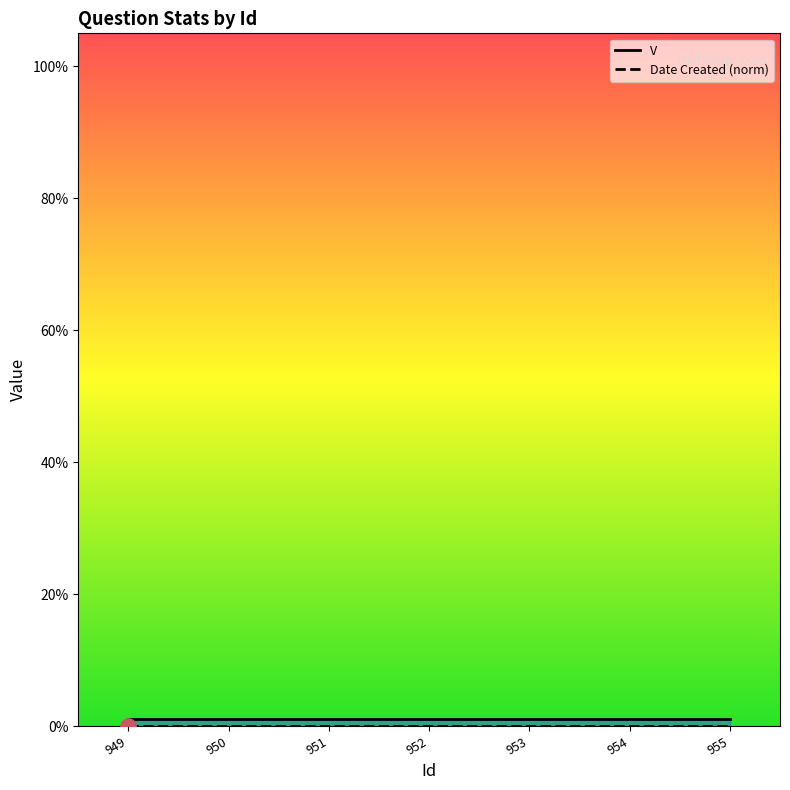

Which series contains the highest Y value?

V